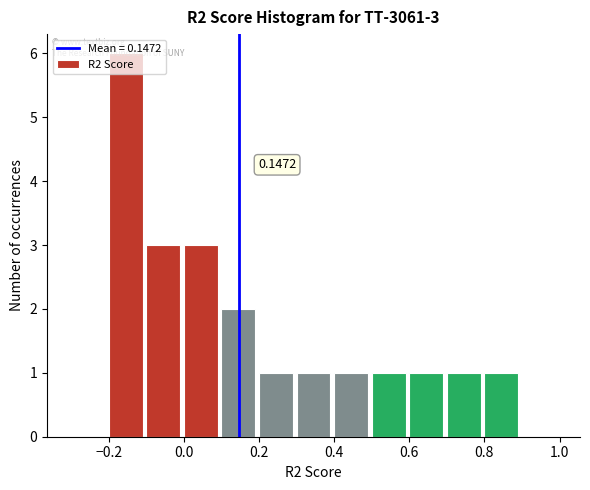

Over which range of the x-axis is the bar tallest?

-0.2 to -0.1